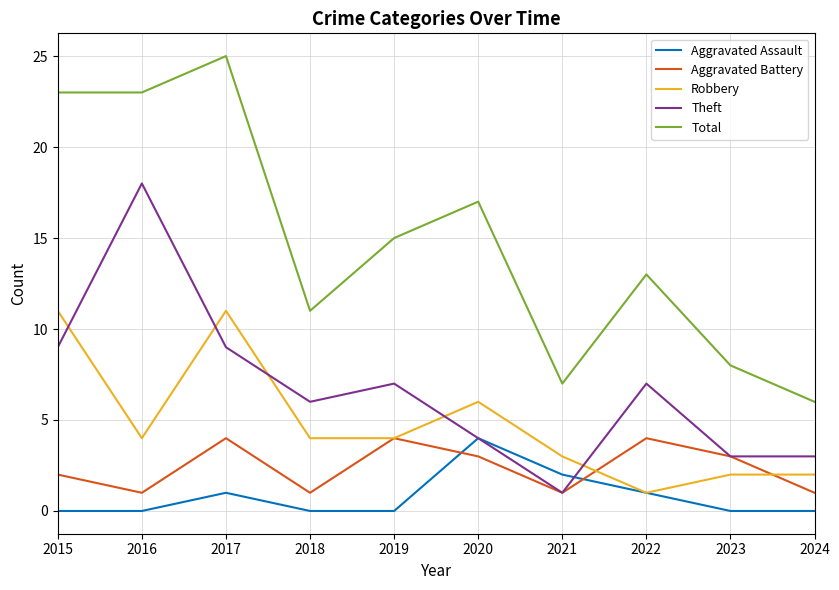

Between 2016 and 2020, which series saw the biggest shift?

Theft